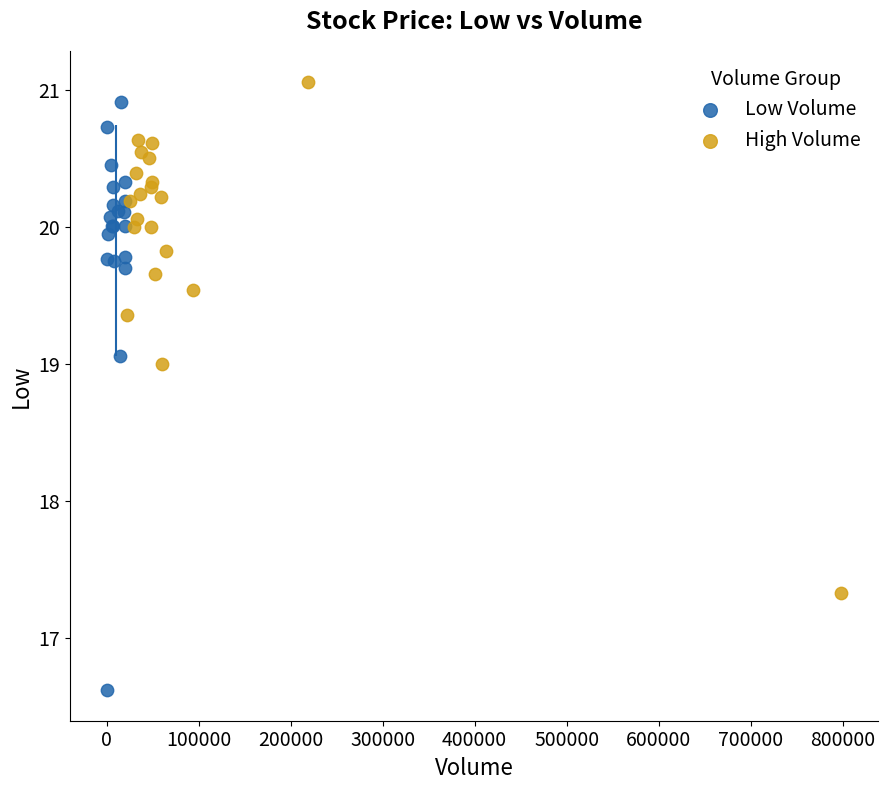

Which series has the widest spread of Y values?

Low Volume